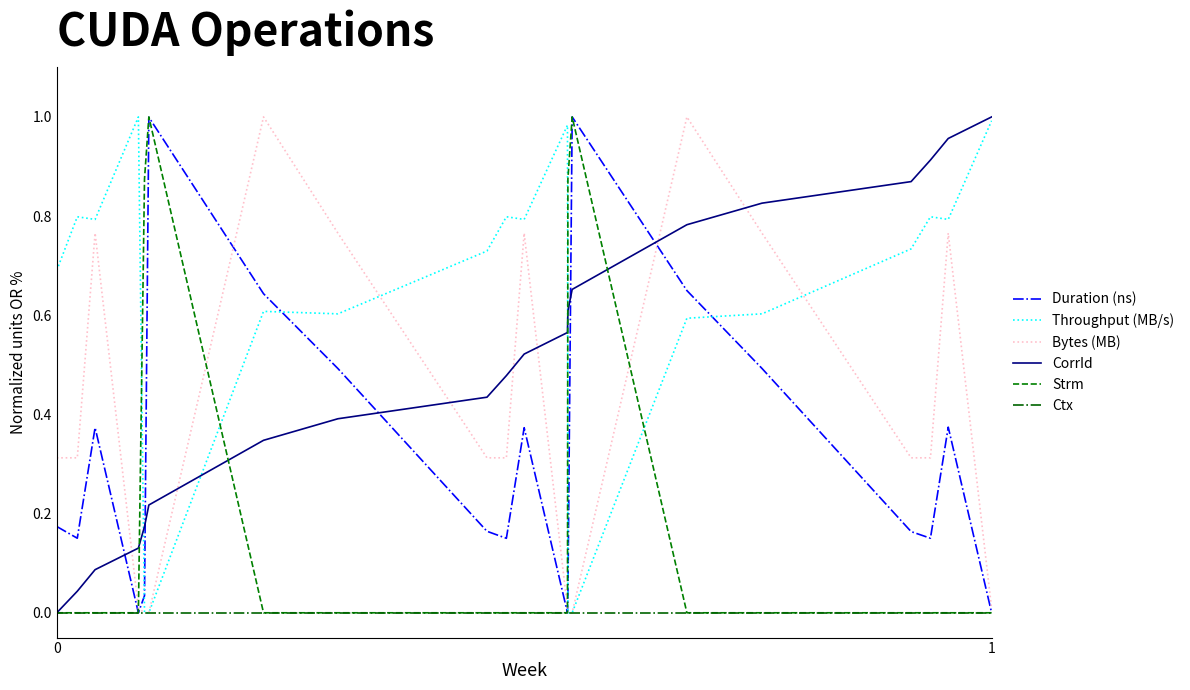

Which series has the largest total across all categories?

Throughput (MB/s)